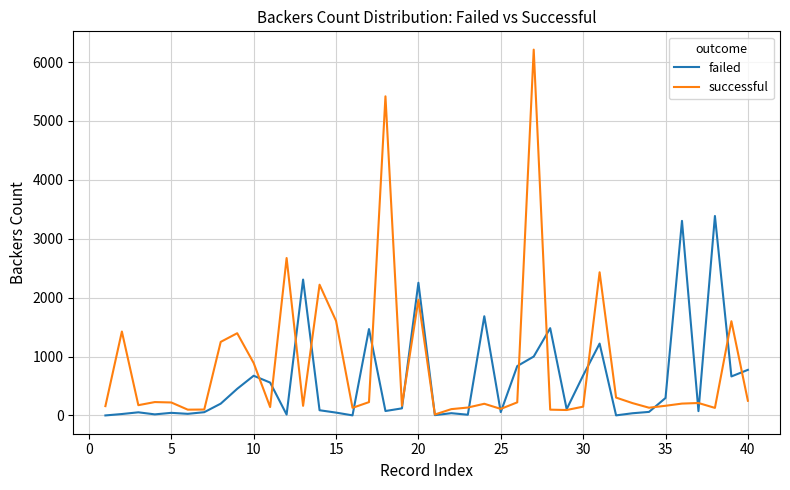

What is the maximum value shown in the chart?

6212